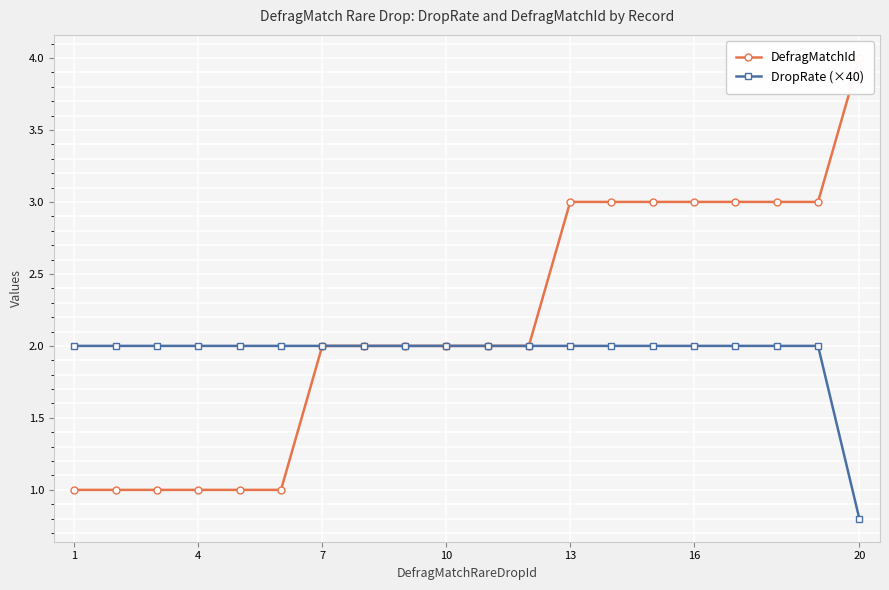

True or false: DefragMatchId and DropRate (×40) intersect in this chart.

False